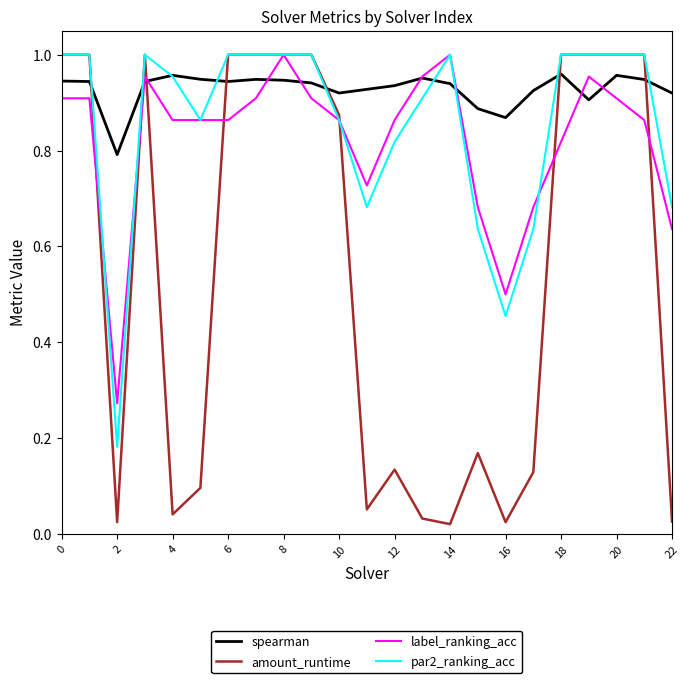

Which series has the widest spread of values?

amount_runtime